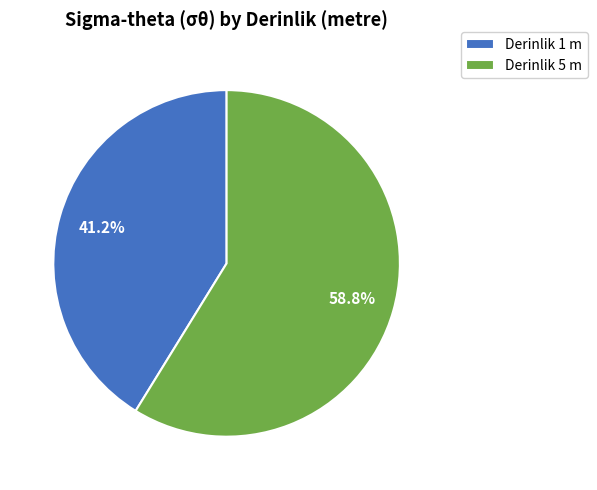

Which has a higher value, Derinlik 1 m or Derinlik 5 m?

Derinlik 5 m